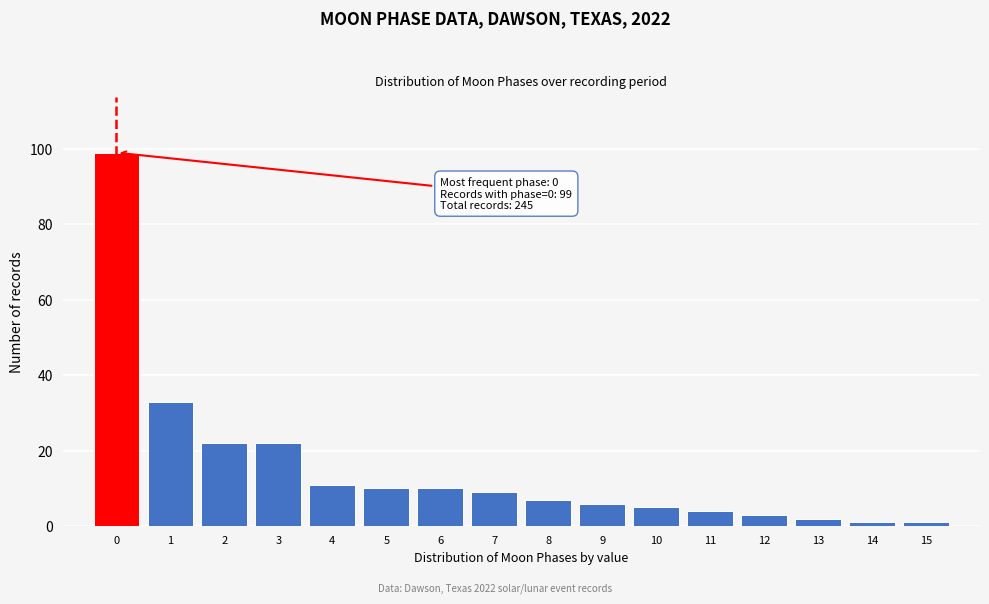

Over which range of the x-axis is the bar tallest?

-0.5 to 0.5